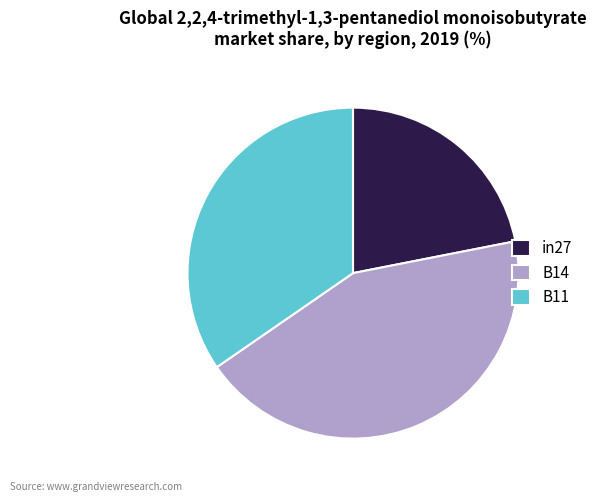

How many segments does this pie chart have?

3